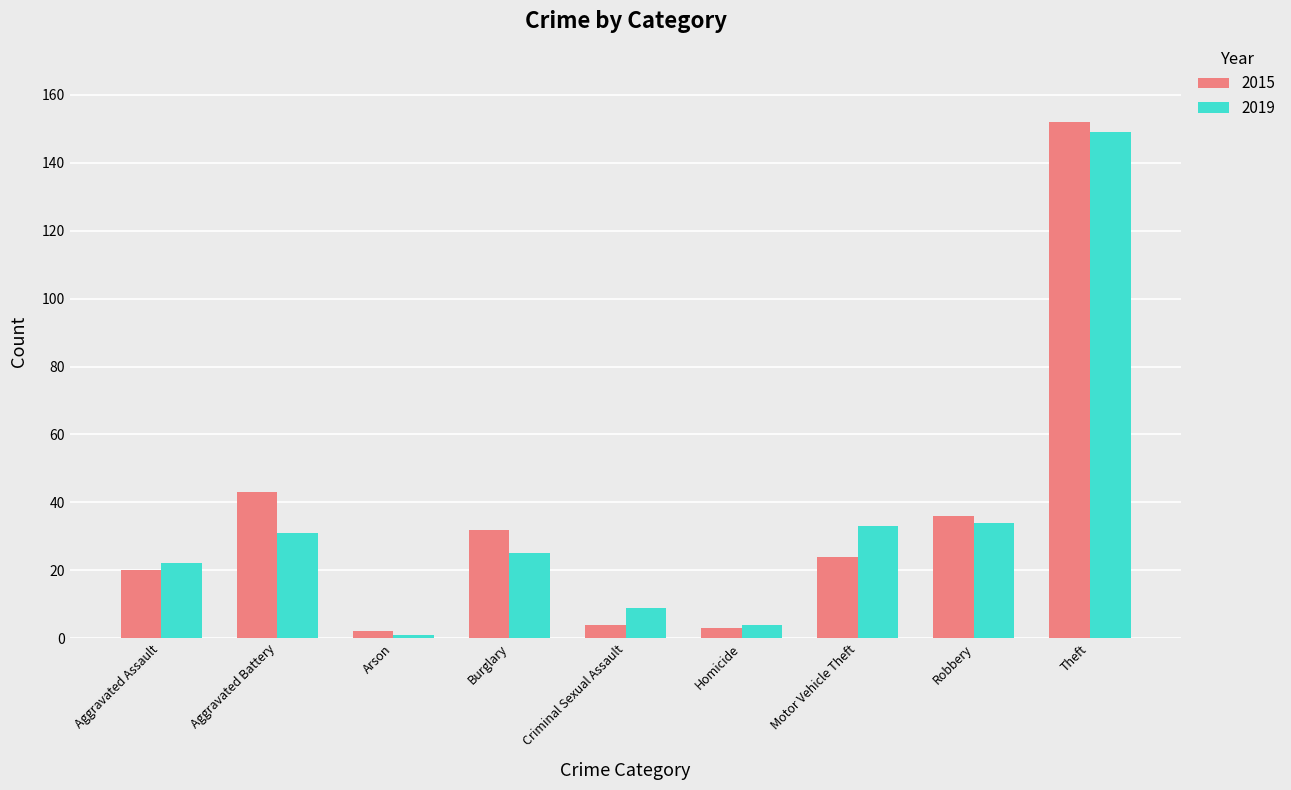

What is the label of the 4th bar from the left?

Burglary